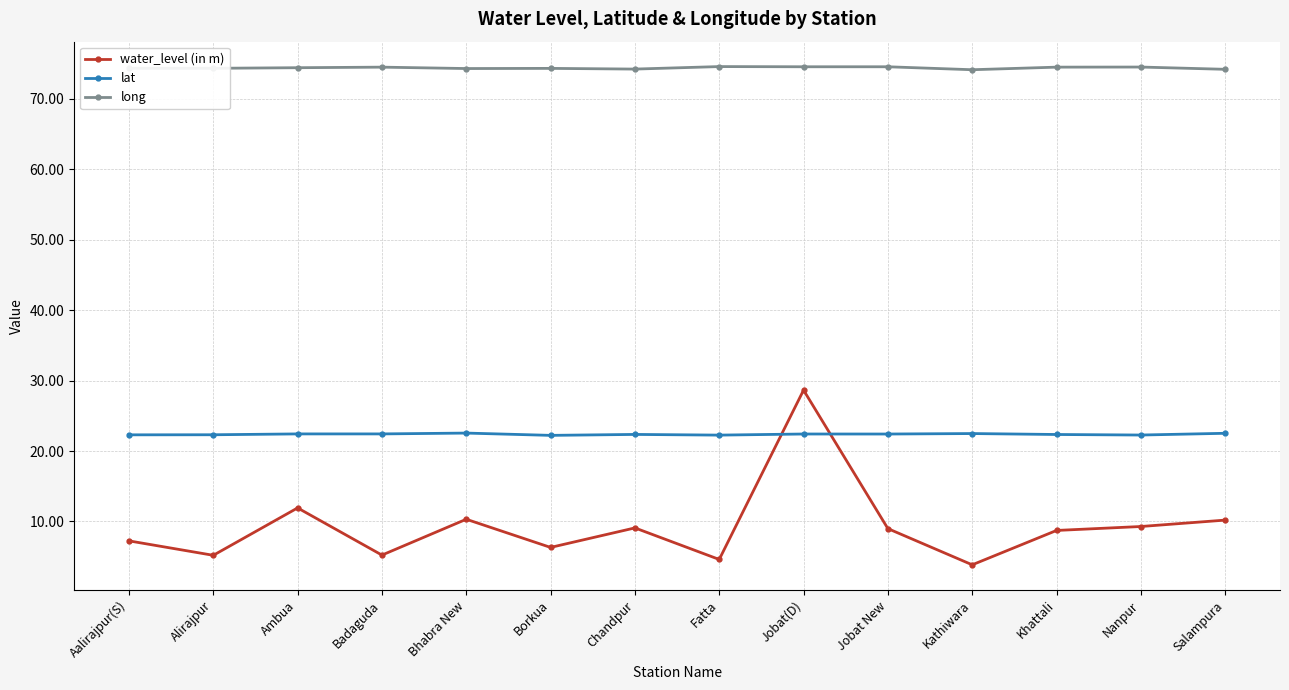

What is the highest value of the long series?

74.6